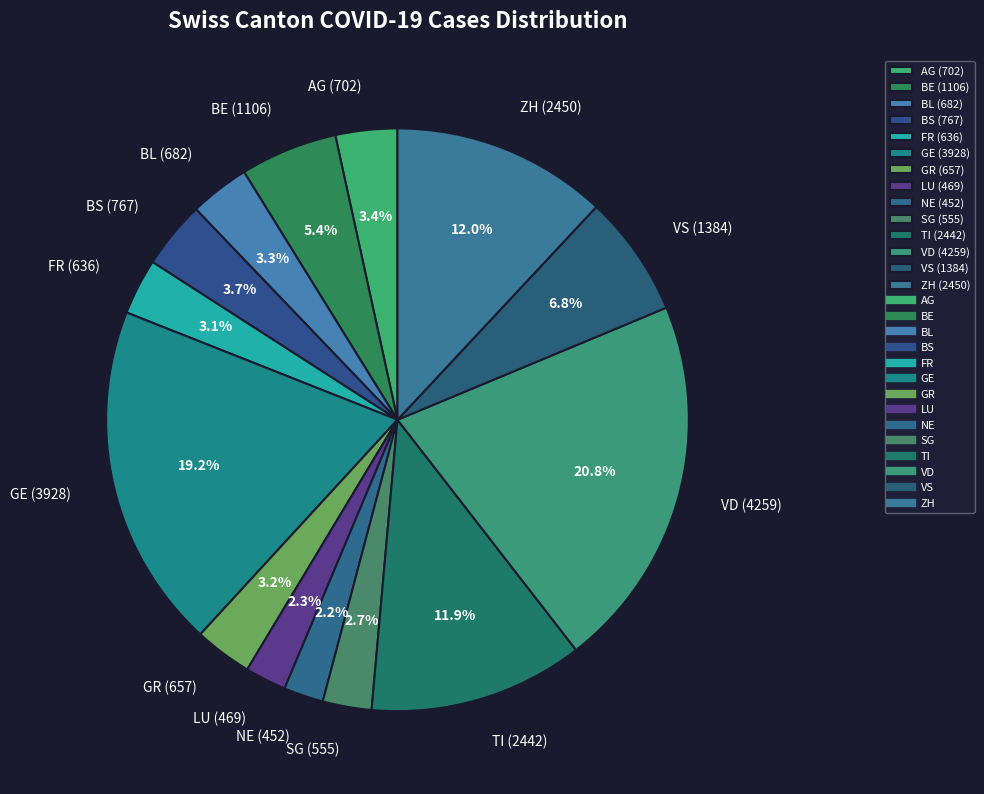

The VD slice represents 9% of the pie. True or false?

False